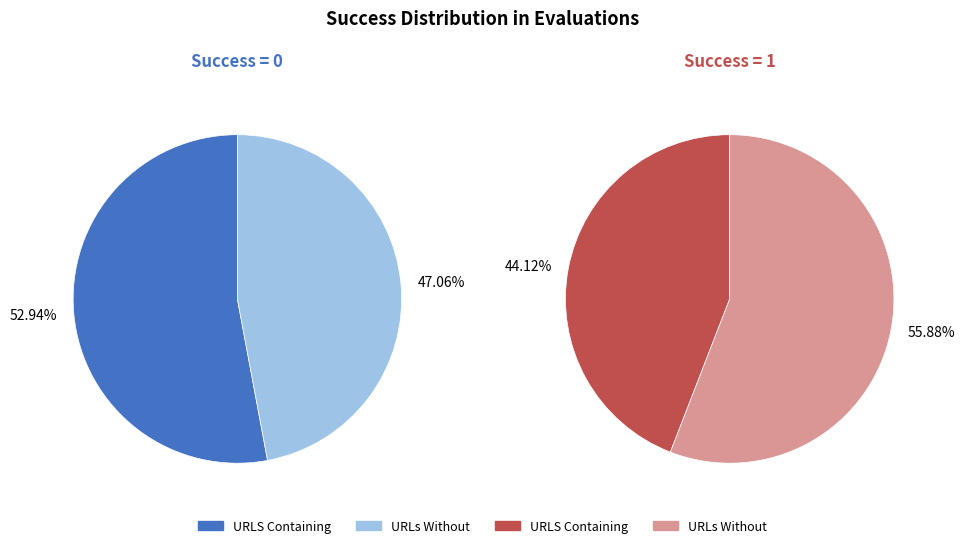

How much of the chart is everything except 1?

55.9%